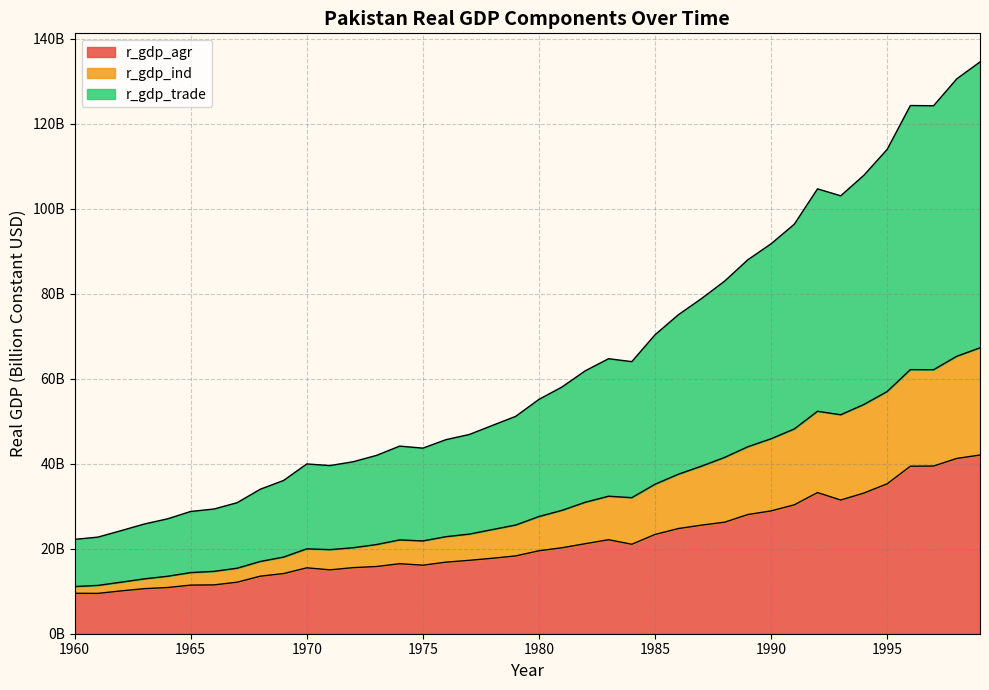

What is the value of the r_gdp_trade point at the 9th from the left?

34.0